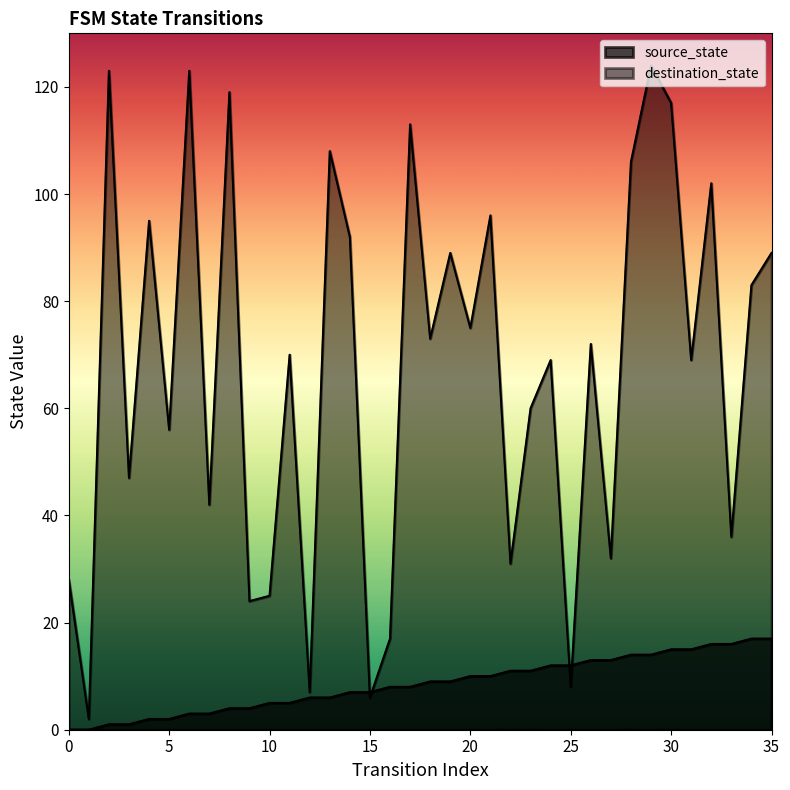

Which category has the highest value across all series?

29